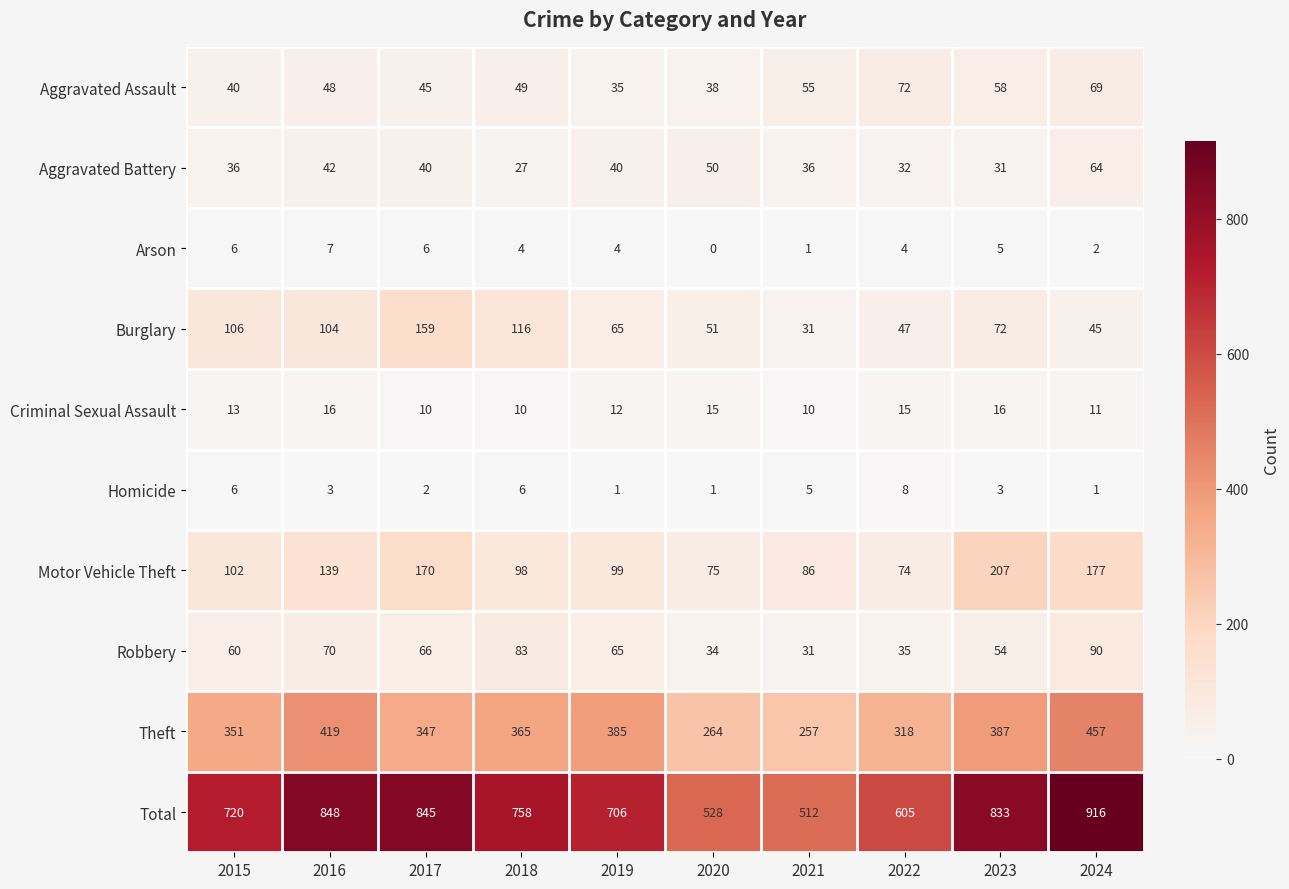

How many categories are shown in the chart?

10